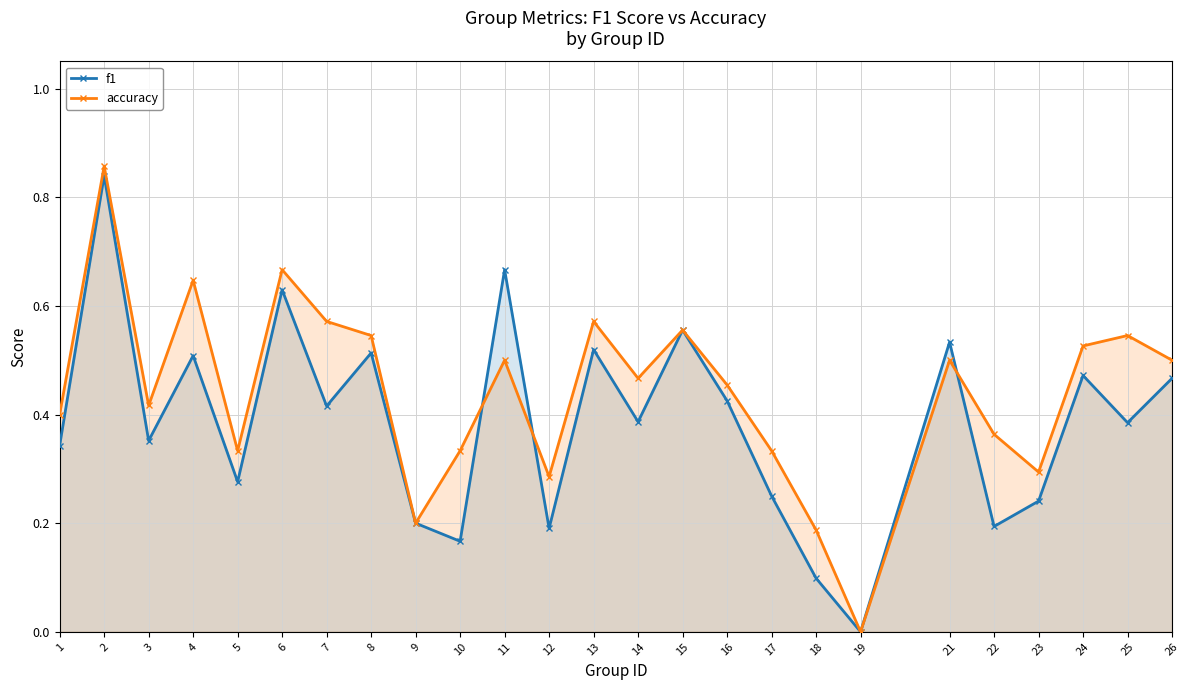

Reading left to right, what are all the values shown in this chart?

f1: 0.3	0.8	0.4	0.5	0.3	0.6	0.4	0.5	0.2	0.2	0.7	0.2	0.5	0.4	0.6	0.4	0.2	0.1	0.0	0.5	0.2	0.2	0.5	0.4	0.5
accuracy: 0.4	0.9	0.4	0.6	0.3	0.7	0.6	0.5	0.2	0.3	0.5	0.3	0.6	0.5	0.6	0.5	0.3	0.2	0.0	0.5	0.4	0.3	0.5	0.5	0.5